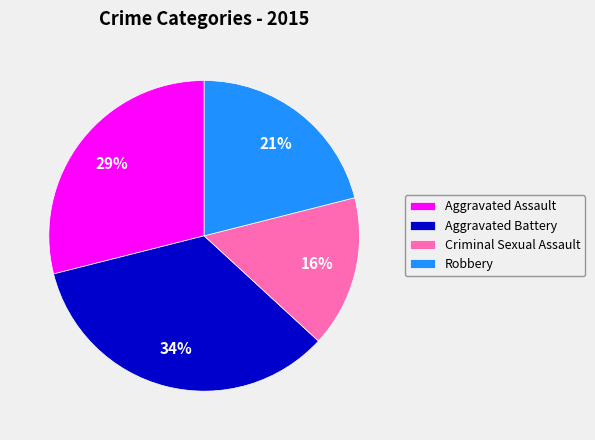

To the nearest percent, what is the difference between the largest and smallest slice percentages?

18%